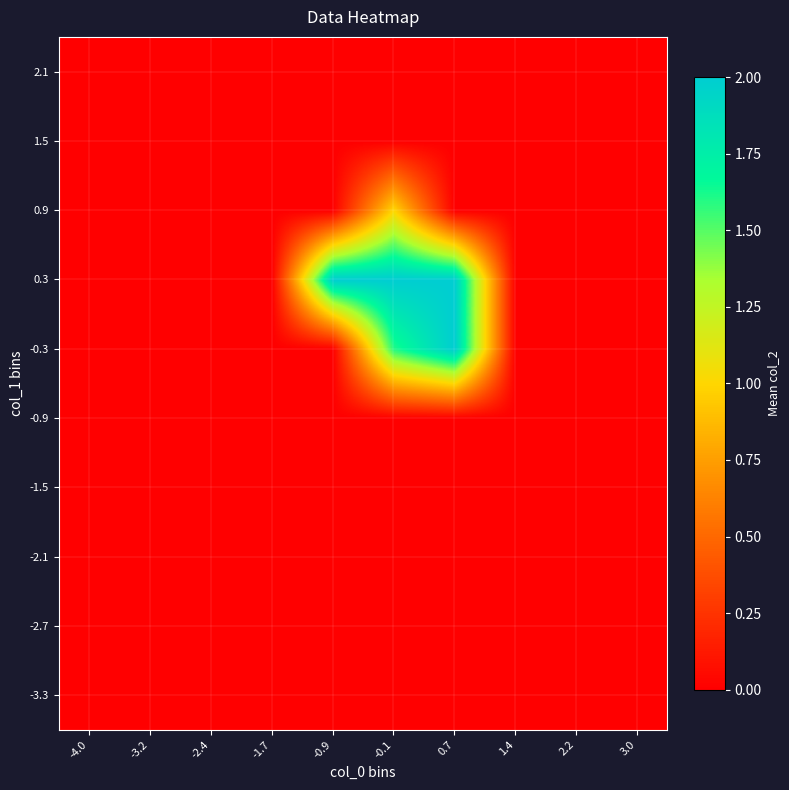

Rank the series by their maximum value, from highest to lowest.

-0.3, 0.3, 0.9, -3.3, -2.7, -2.1, -1.5, -0.9, 1.5, 2.1